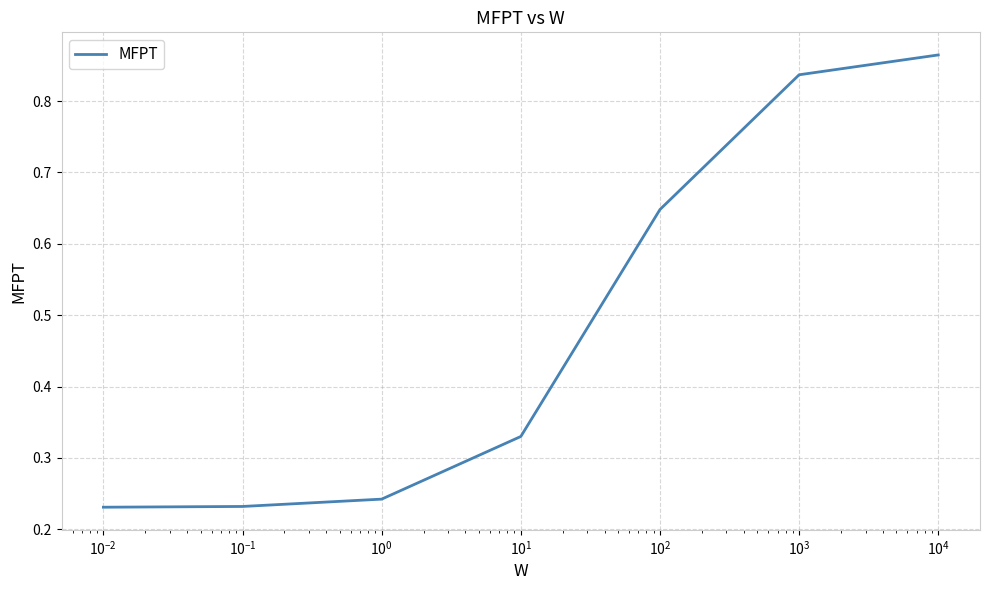

How many values are between 0 and 1?

7